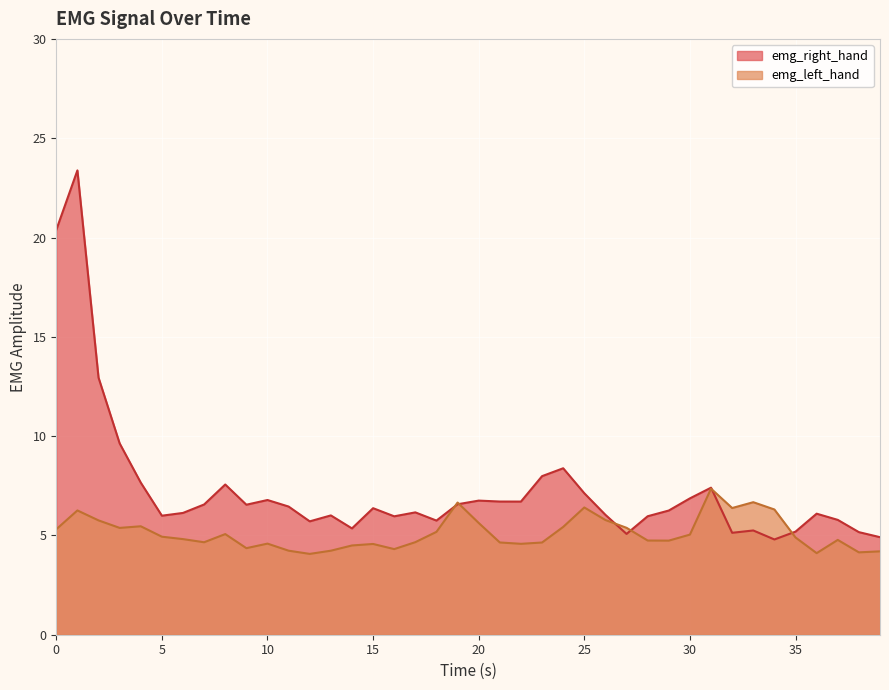

At how many categories does at least one series exceed 8?

5